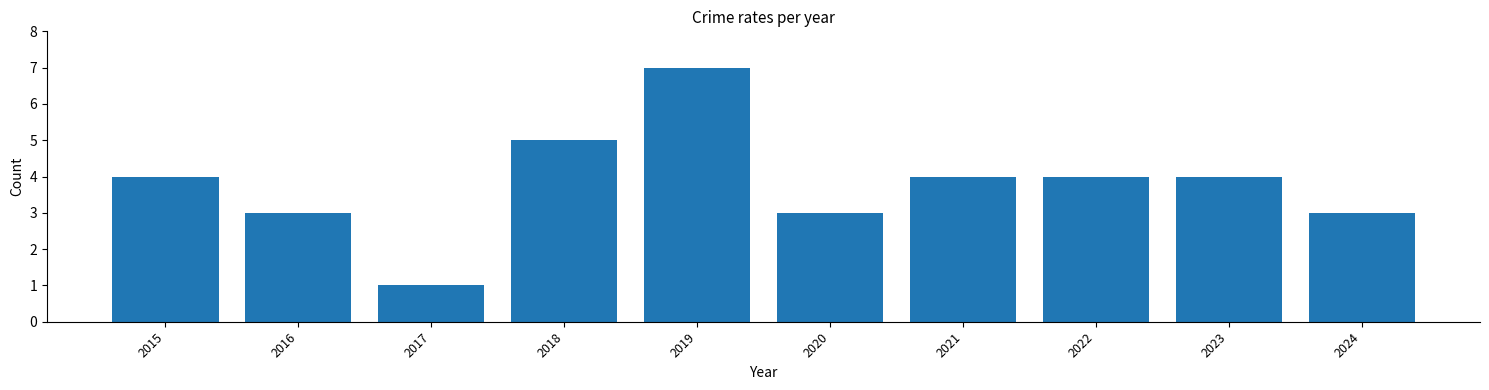

Reading left to right, transcribe all the data shown in this chart.

2015=4	2016=3	2017=1	2018=5	2019=7	2020=3	2021=4	2022=4	2023=4	2024=3